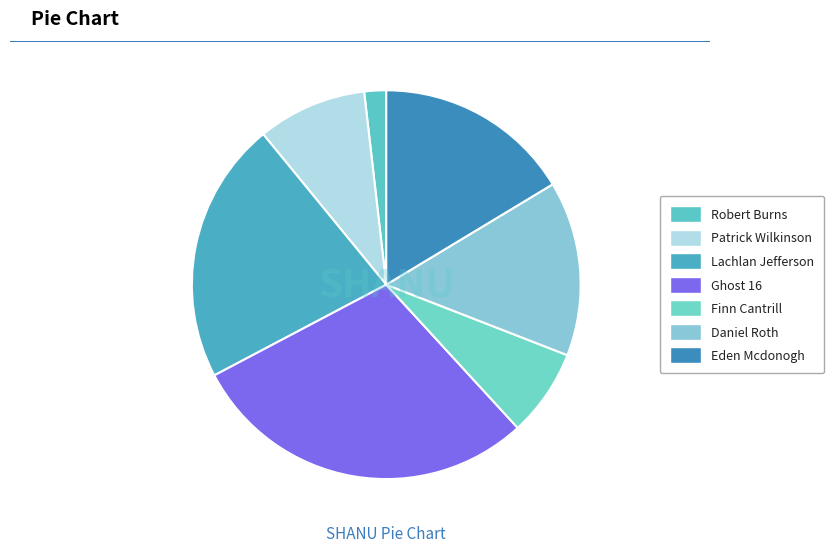

How many segments does this pie chart have?

7